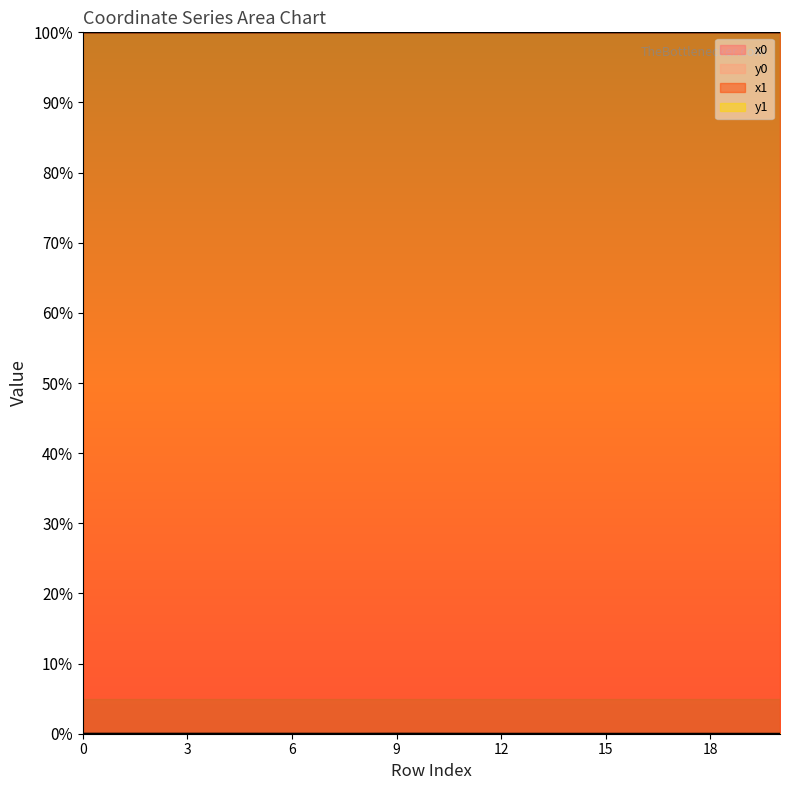

At which category does x1 reach its first local peak?

6